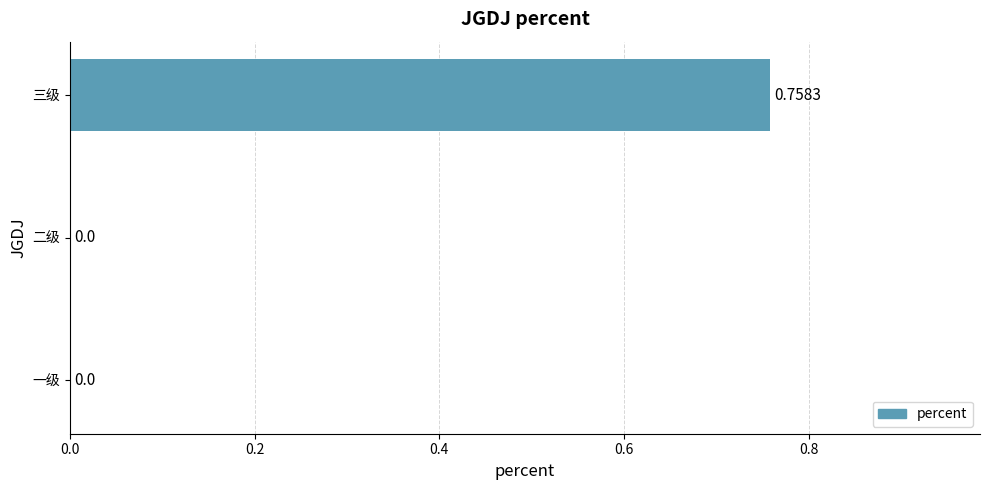

Which label corresponds to the largest value in the chart?

三级